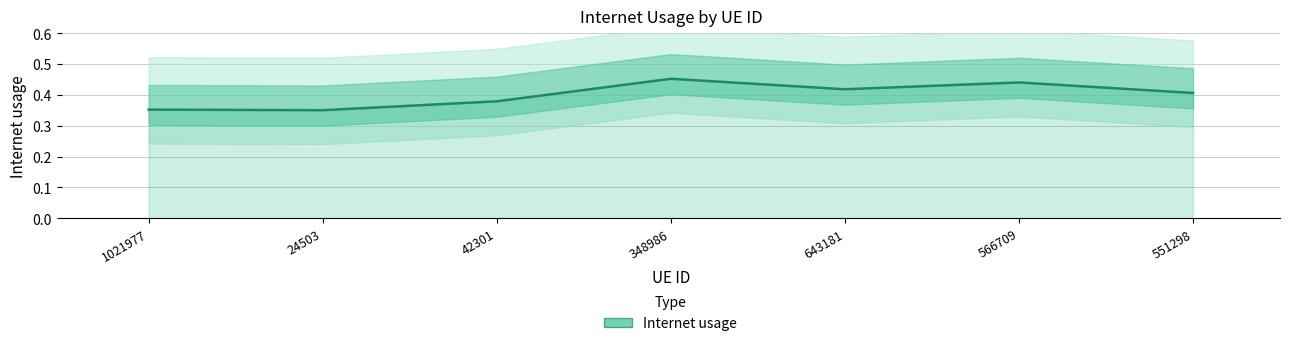

True or false: the data shows 0.5 at 348986.

True